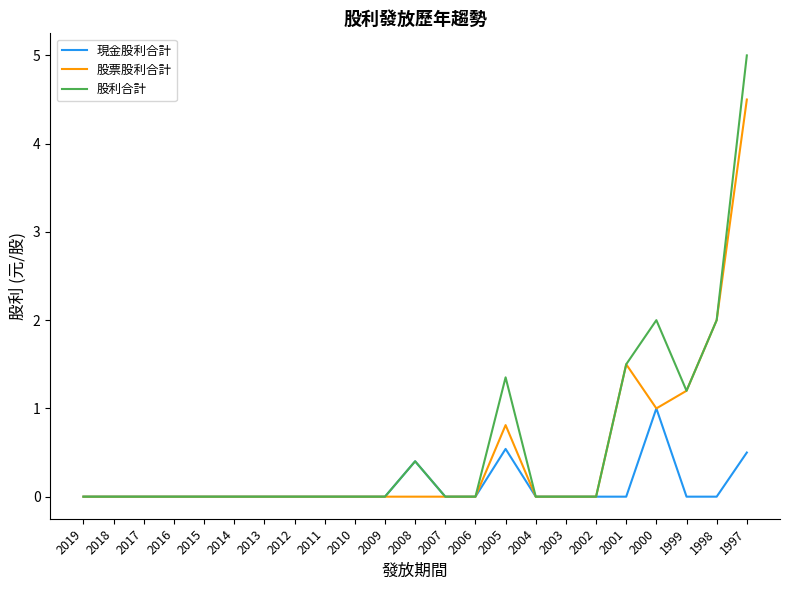

At 2005, list the series in order from smallest to largest.

現金股利合計, 股票股利合計, 股利合計